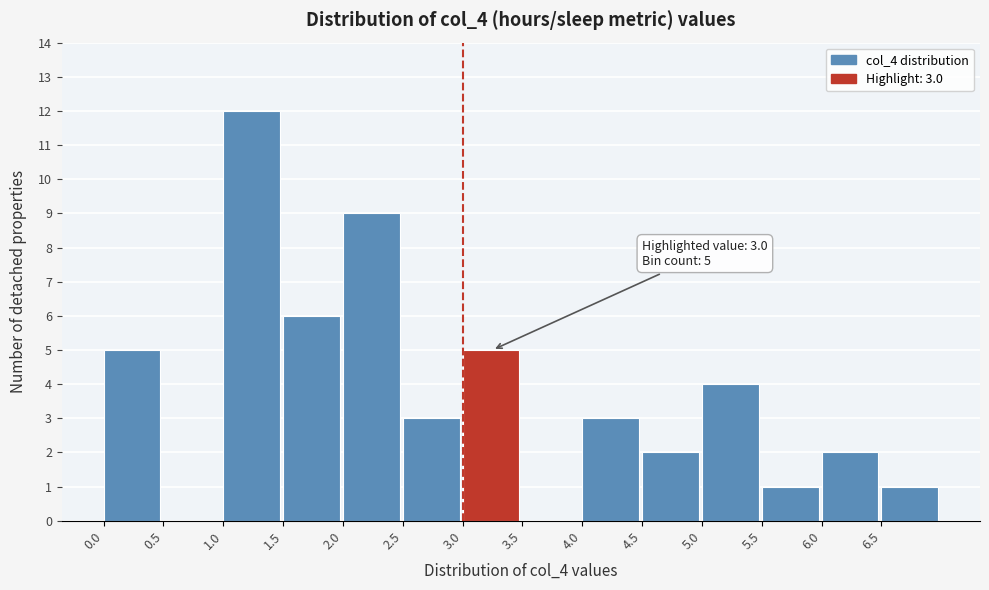

Which range on the x-axis has the tallest bar?

1.0 to 1.5